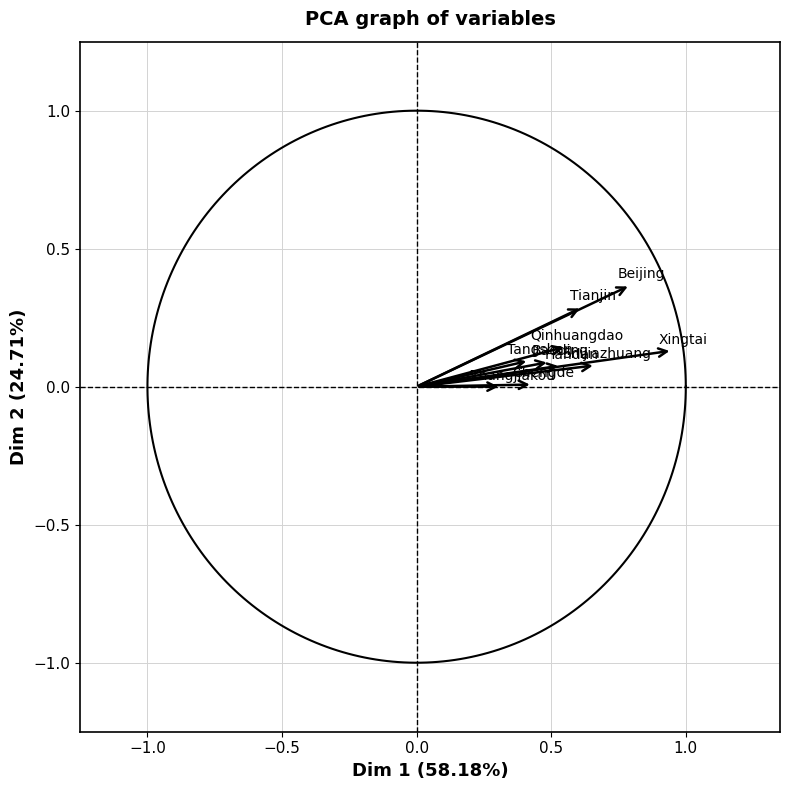

What is the range of Y values (max minus min)?

0.4